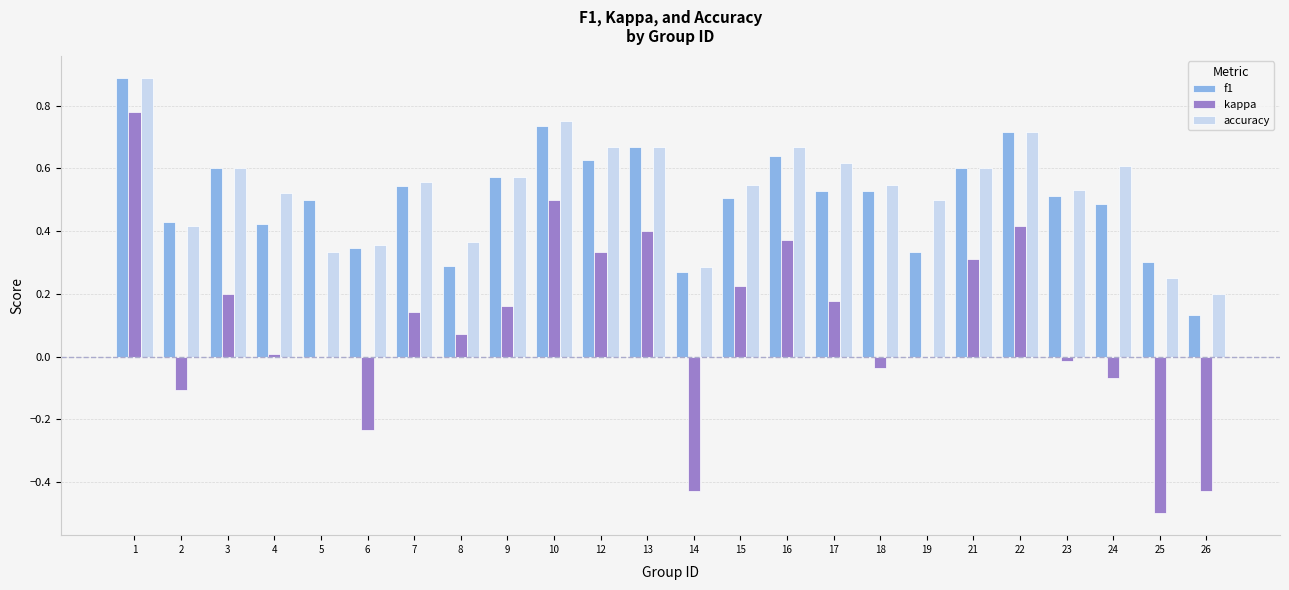

At which category is the sum across all series the highest?

1